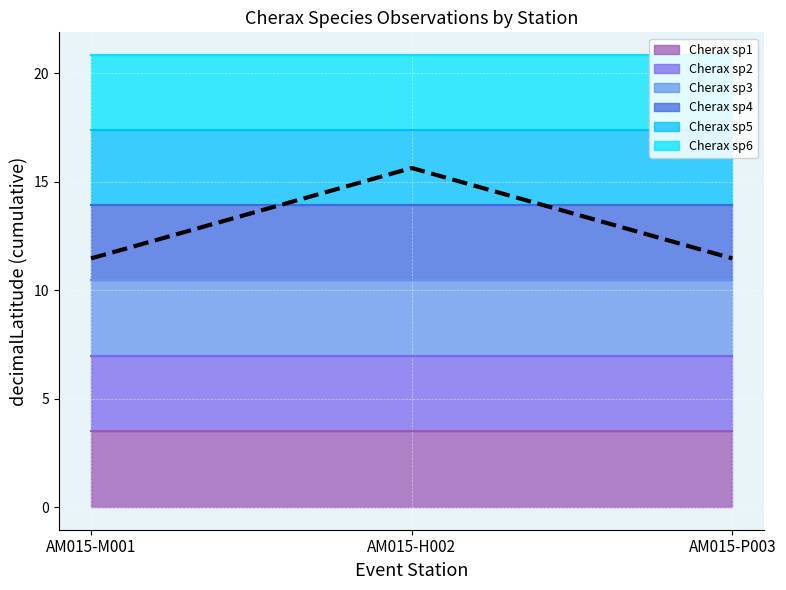

What is the label of the 1st point from the right?

AM015-P003